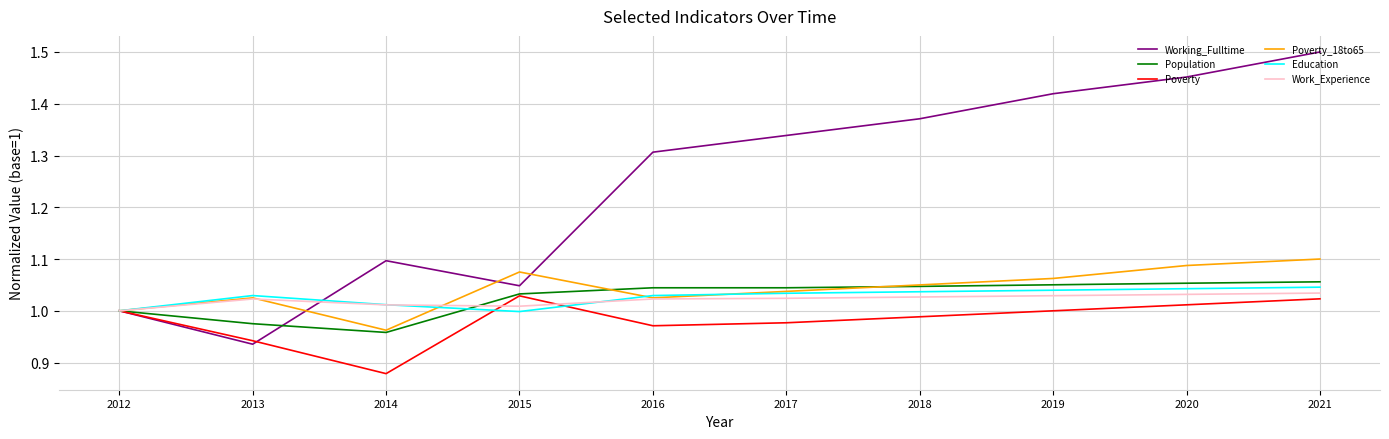

True or false: Work_Experience and Working_Fulltime intersect in this chart.

True